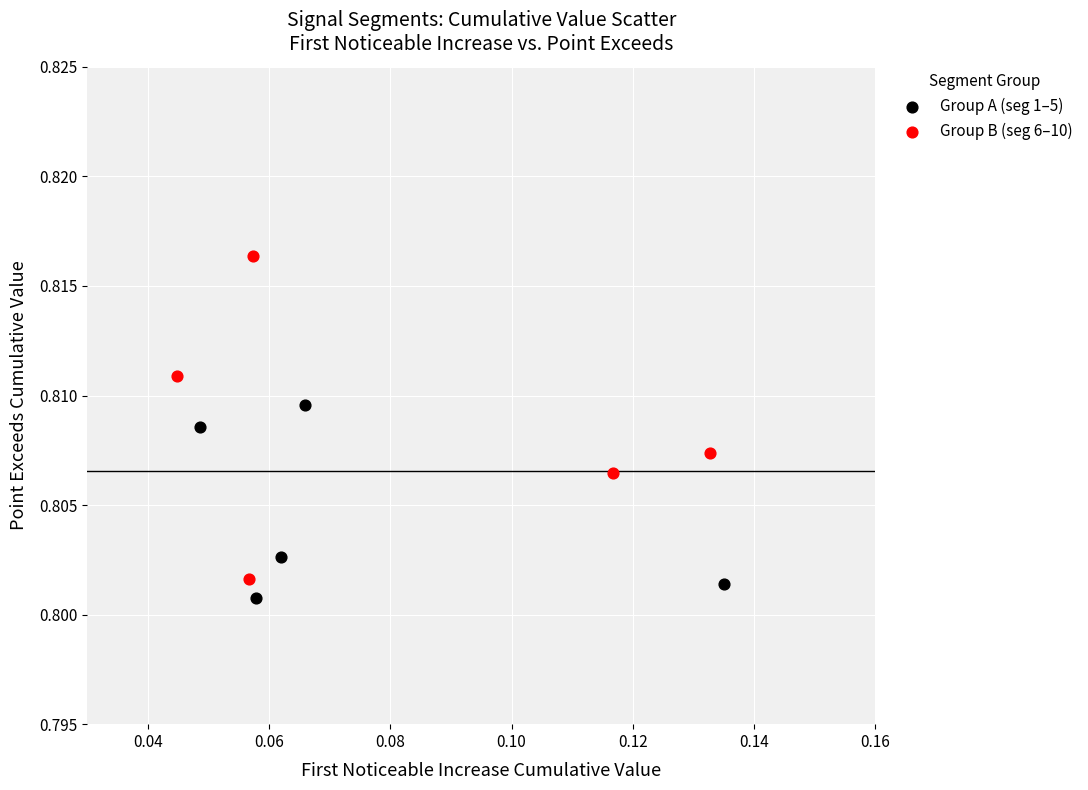

Which series has the widest spread of Y values?

Group B (seg 6–10)